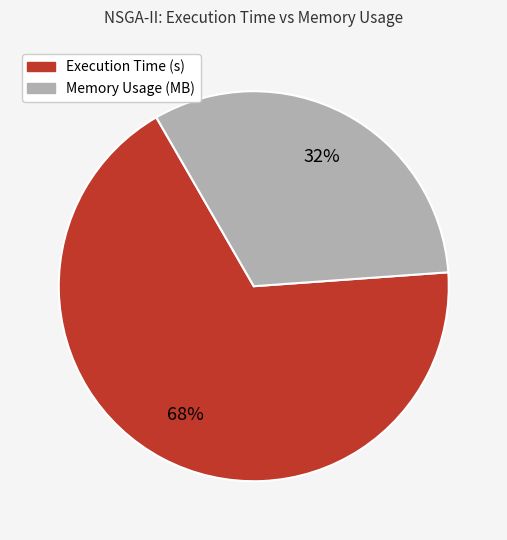

To the nearest percent, what portion does Memory Usage (MB) represent?

32%